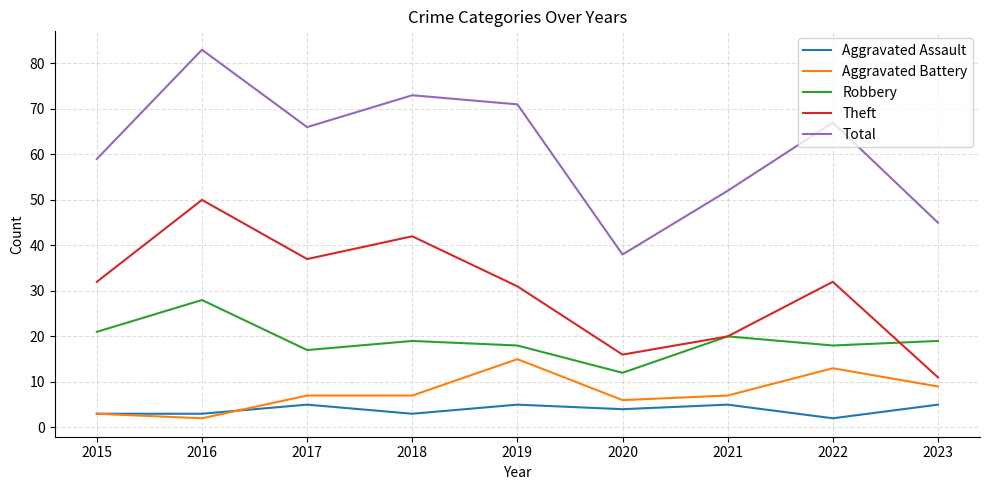

Which series has the widest spread of values?

Total